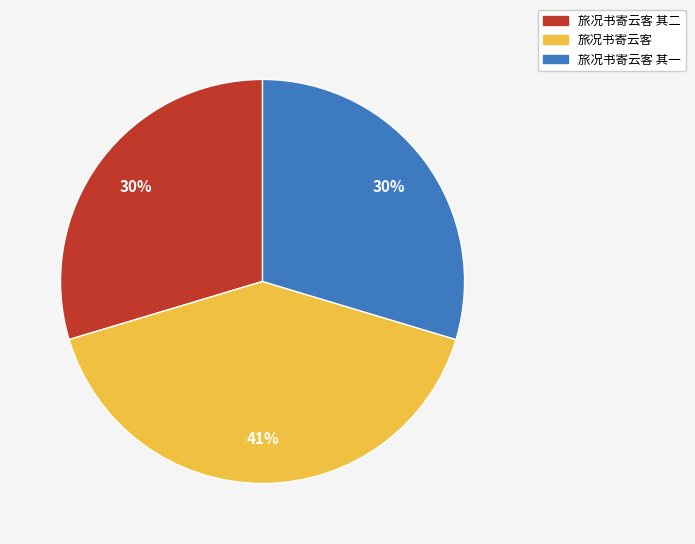

To the nearest percent, what is the difference between the largest and smallest slice percentages?

11%